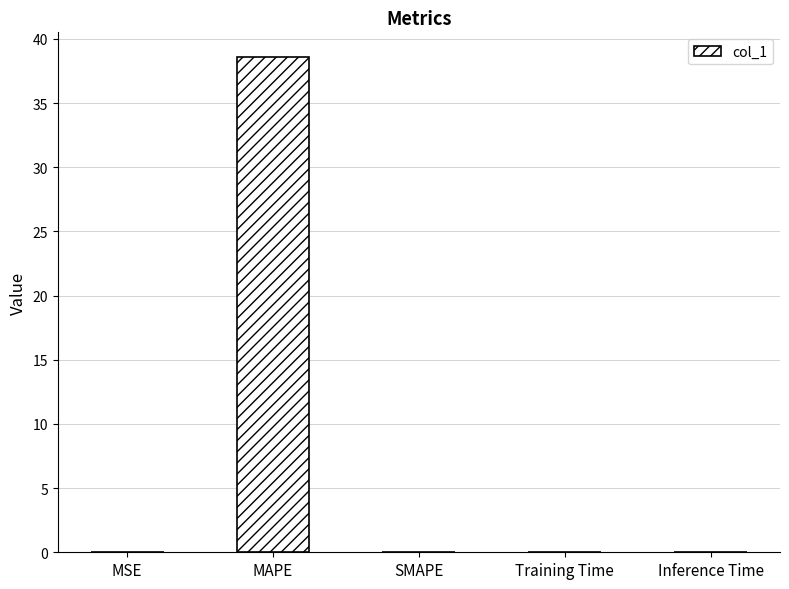

True or false: the data shows 69.2 at MAPE.

False